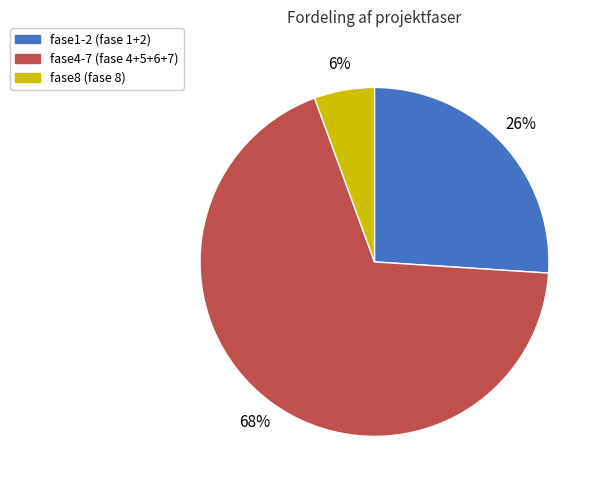

Is the sum of fase1-2 and fase4-7 greater than half?

Yes